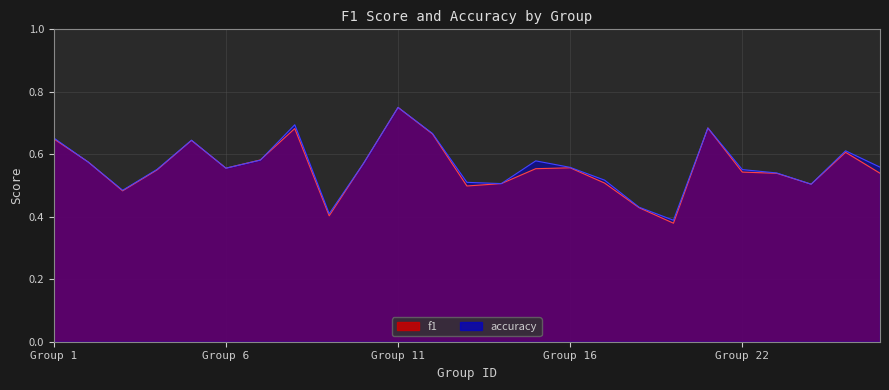

Which series has the largest range (max minus min)?

f1